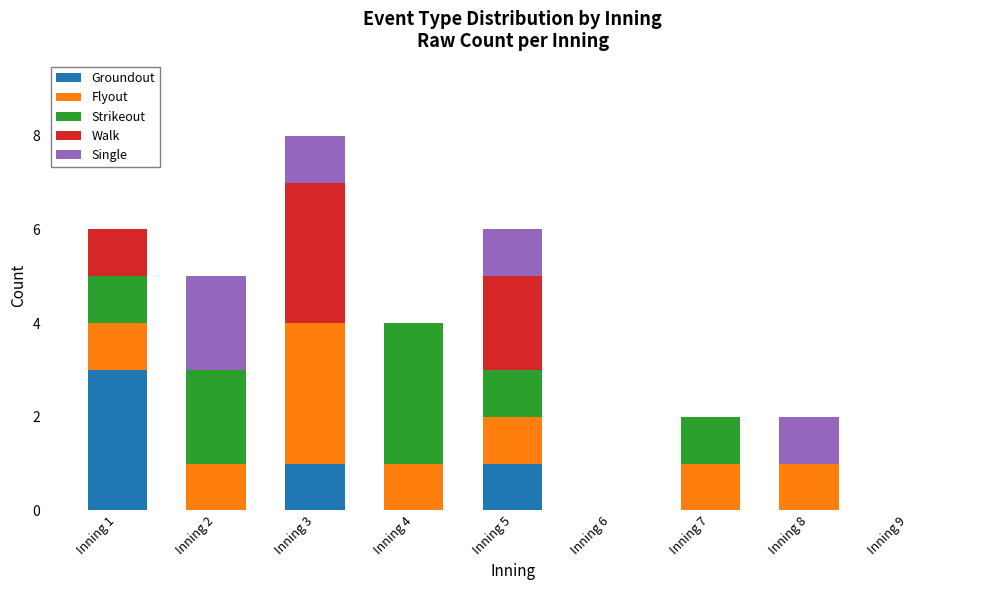

At which category is the sum across all series the highest?

Inning 3